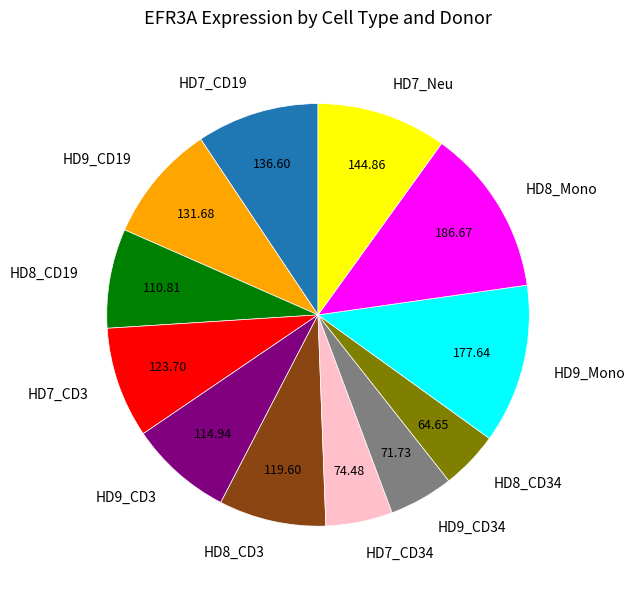

Count the number of slices in the pie.

12